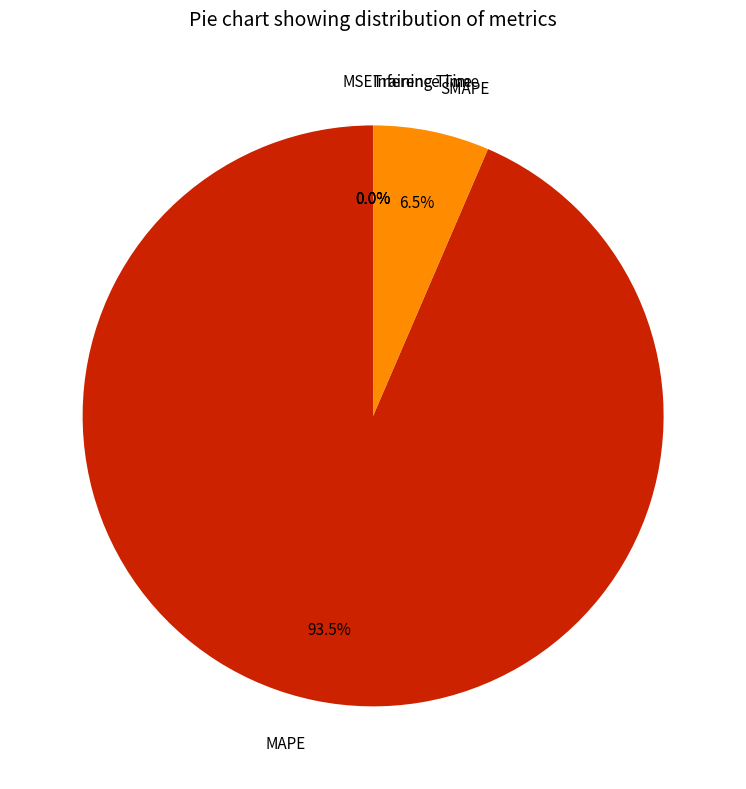

To the nearest percent, what is the average slice percentage?

20%